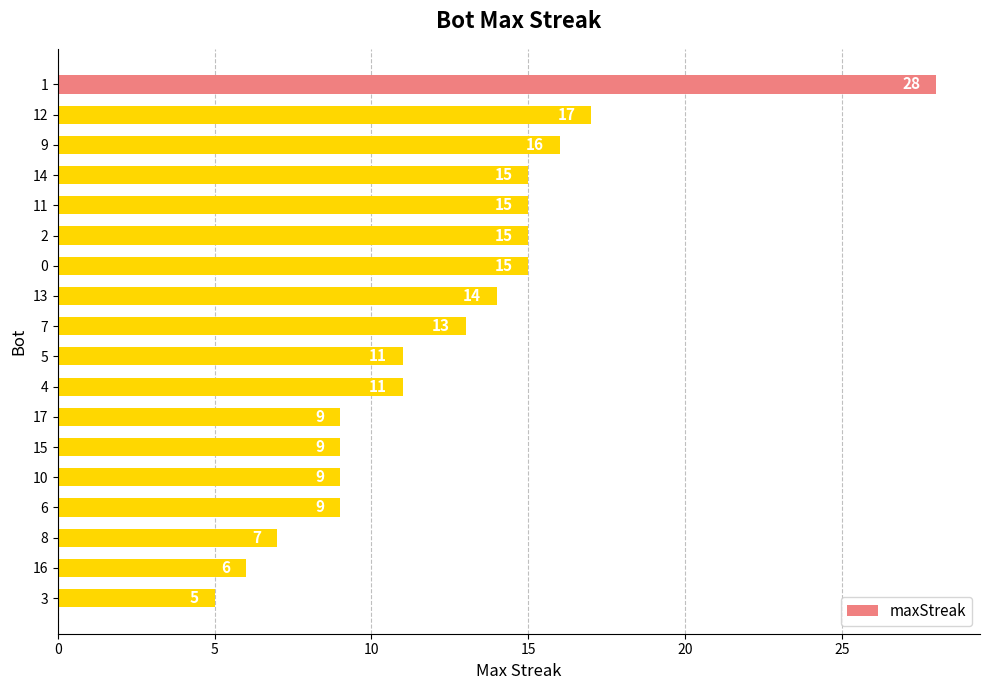

Reading top to bottom, what are all the values shown in this chart?

1=28	12=17	9=16	14=15	11=15	2=15	0=15	13=14	7=13	5=11	4=11	17=9	15=9	10=9	6=9	8=7	16=6	3=5